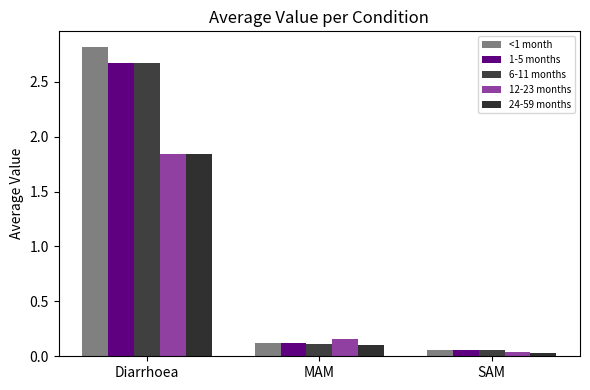

How many categories are shown in the chart?

3